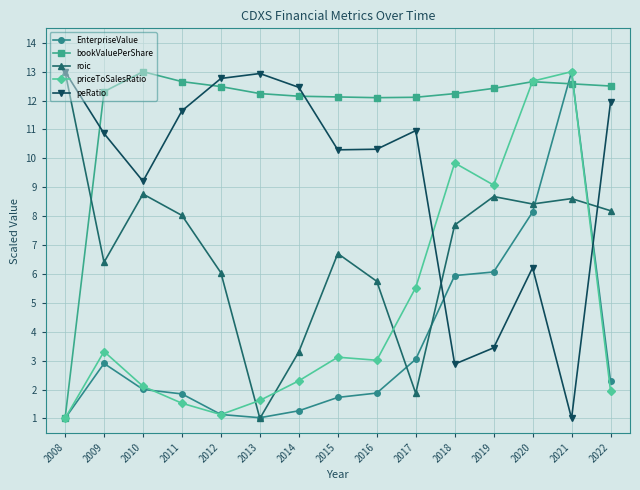

What is the value of the bookValuePerShare point at the 1st from the left?

1.0